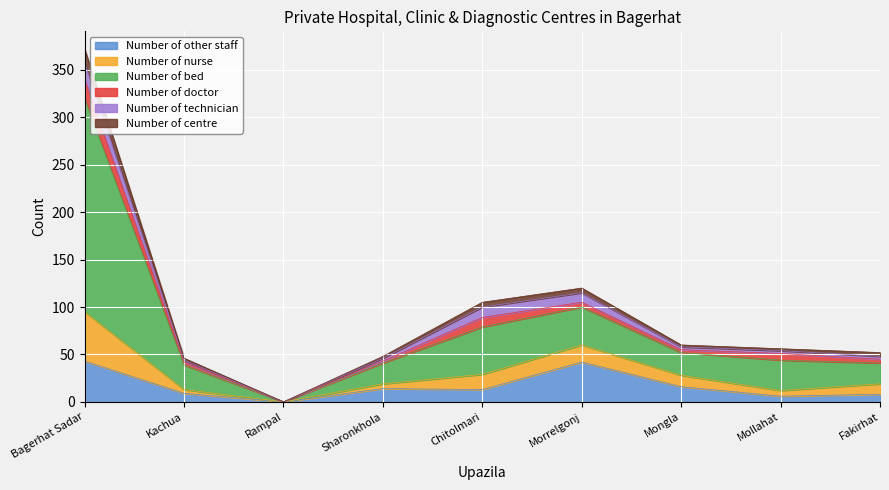

At which category is the sum across all series the highest?

Bagerhat Sadar